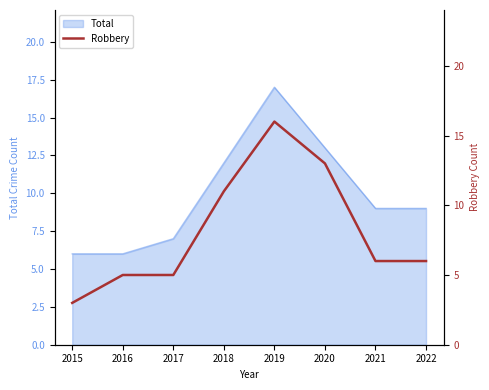

What is the difference between the values at 2022 and 2019?

10